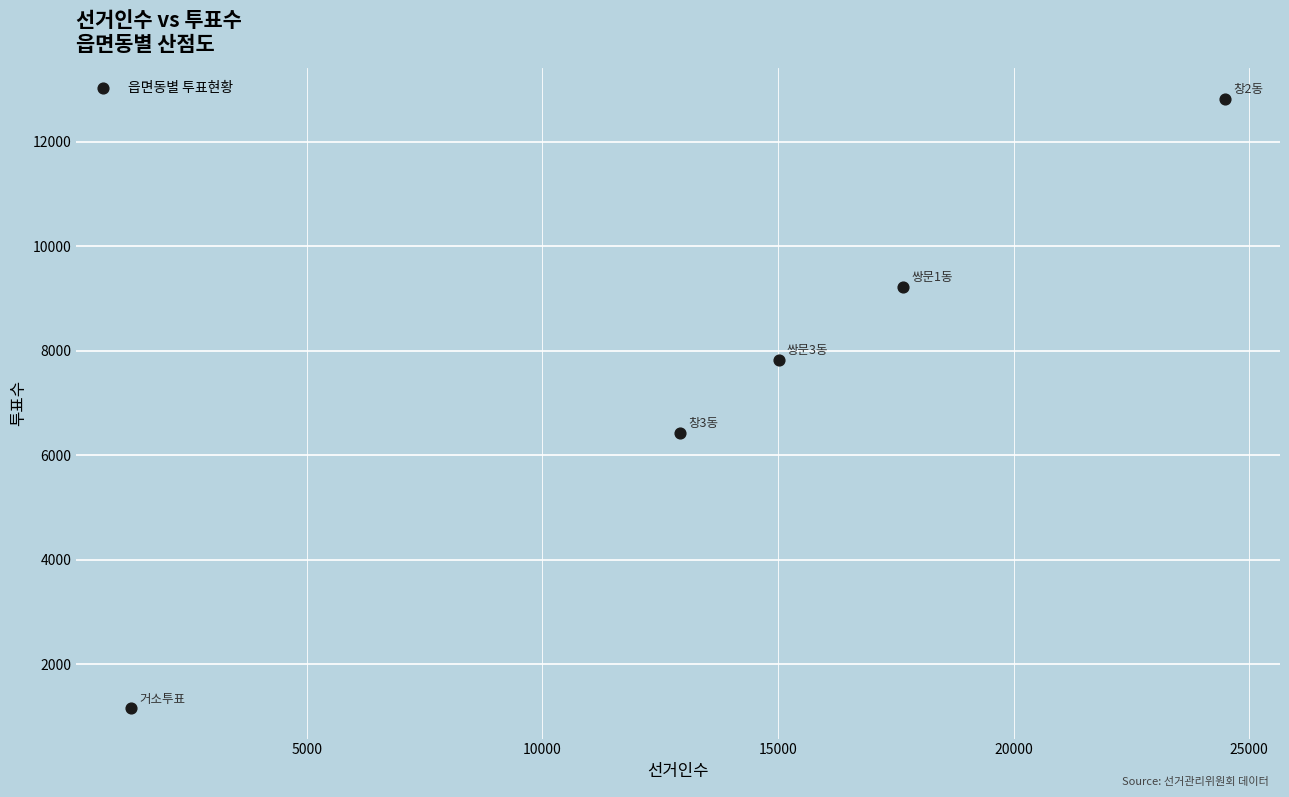

What Y value in the scatter plot is closest to 6990?

6431